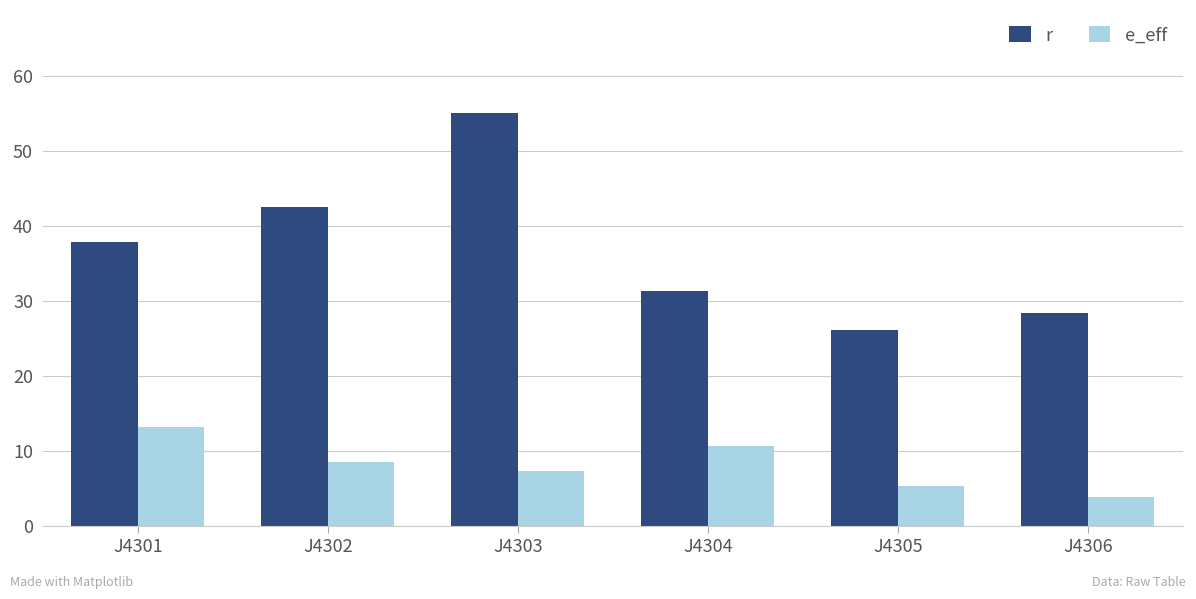

What is the maximum value shown in the chart?

55.0